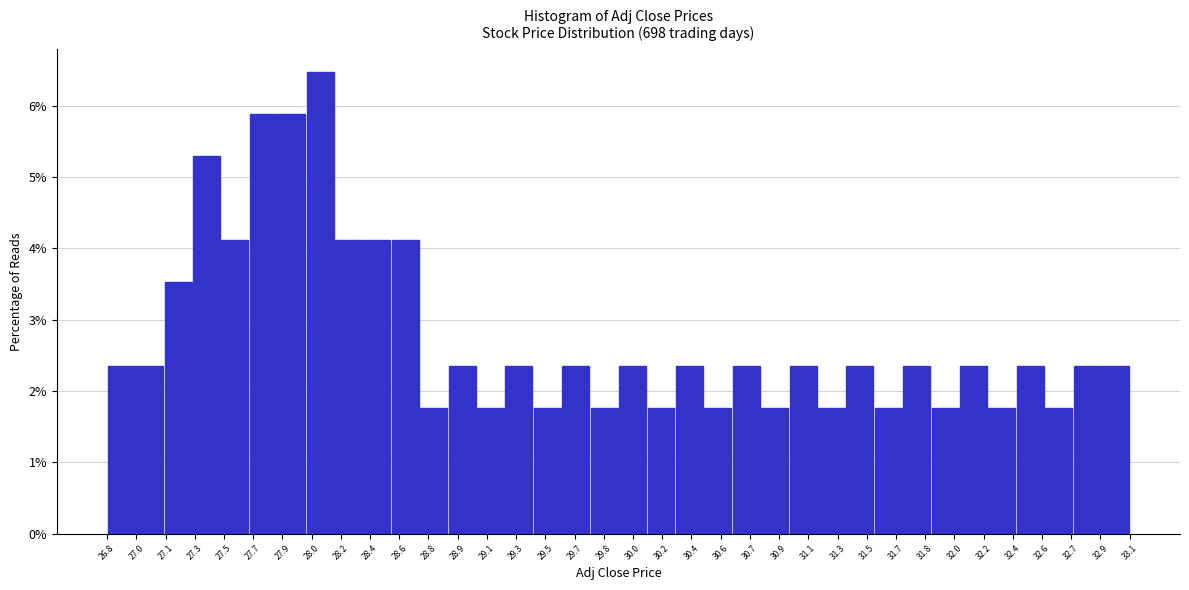

Reading left to right, transcribe this chart: for each bar, give the range it covers on the x-axis and its height. Neither the bar edges nor the heights are printed on the chart, so give them approximately, as read against the axes.

26.78 to 26.94: 2.4
26.94 to 27.12: 2.4
27.12 to 27.30: 3.5
27.30 to 27.48: 5.3
27.48 to 27.64: 4.1
27.64 to 27.82: 5.9
27.82 to 28.00: 5.9
28.00 to 28.18: 6.5
28.18 to 28.36: 4.1
28.36 to 28.52: 4.1
28.52 to 28.70: 4.1
28.70 to 28.88: 1.8
28.88 to 29.06: 2.4
29.06 to 29.24: 1.8
29.24 to 29.40: 2.4
29.40 to 29.58: 1.8
29.58 to 29.76: 2.4
29.76 to 29.94: 1.8
29.94 to 30.12: 2.4
30.12 to 30.28: 1.8
30.28 to 30.46: 2.4
30.46 to 30.64: 1.8
30.64 to 30.82: 2.4
30.82 to 31.00: 1.8
31.00 to 31.16: 2.4
31.16 to 31.34: 1.8
31.34 to 31.52: 2.4
31.52 to 31.70: 1.8
31.70 to 31.86: 2.4
31.86 to 32.04: 1.8
32.04 to 32.22: 2.4
32.22 to 32.40: 1.8
32.40 to 32.58: 2.4
32.58 to 32.74: 1.8
32.74 to 32.92: 2.4
32.92 to 33.10: 2.4